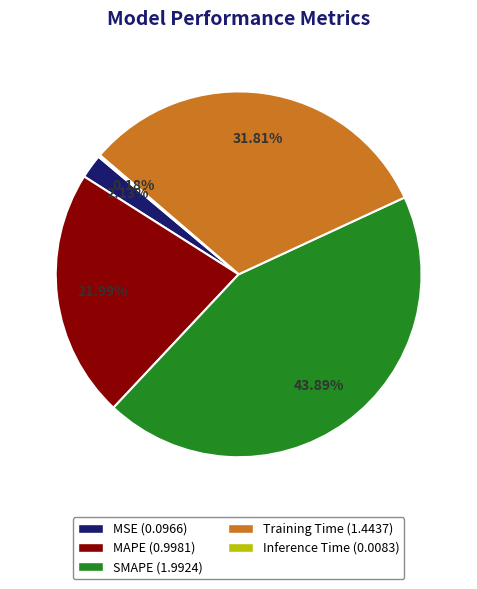

Which category has the biggest portion of the pie?

SMAPE